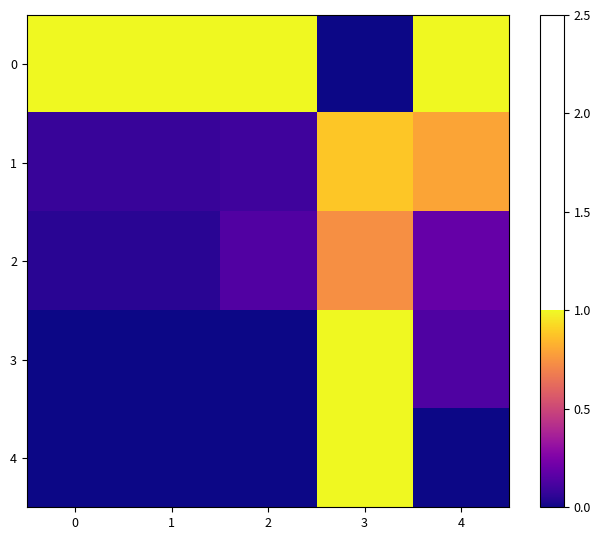

List the series in order of their peak value, highest first.

0, 3, 4, 1, 2